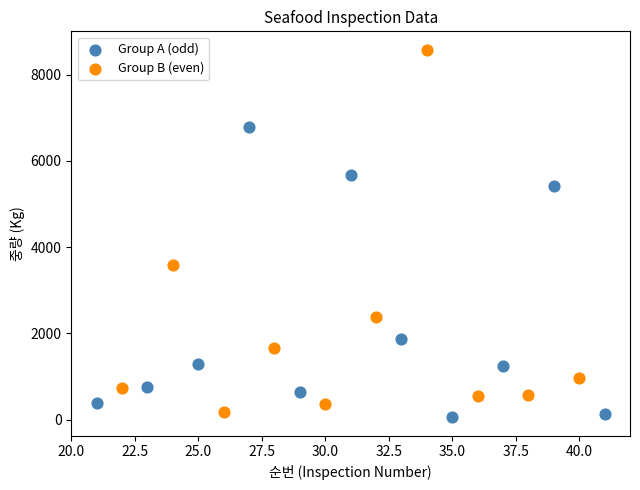

Which series has the largest Y range (max minus min)?

Group B (even)